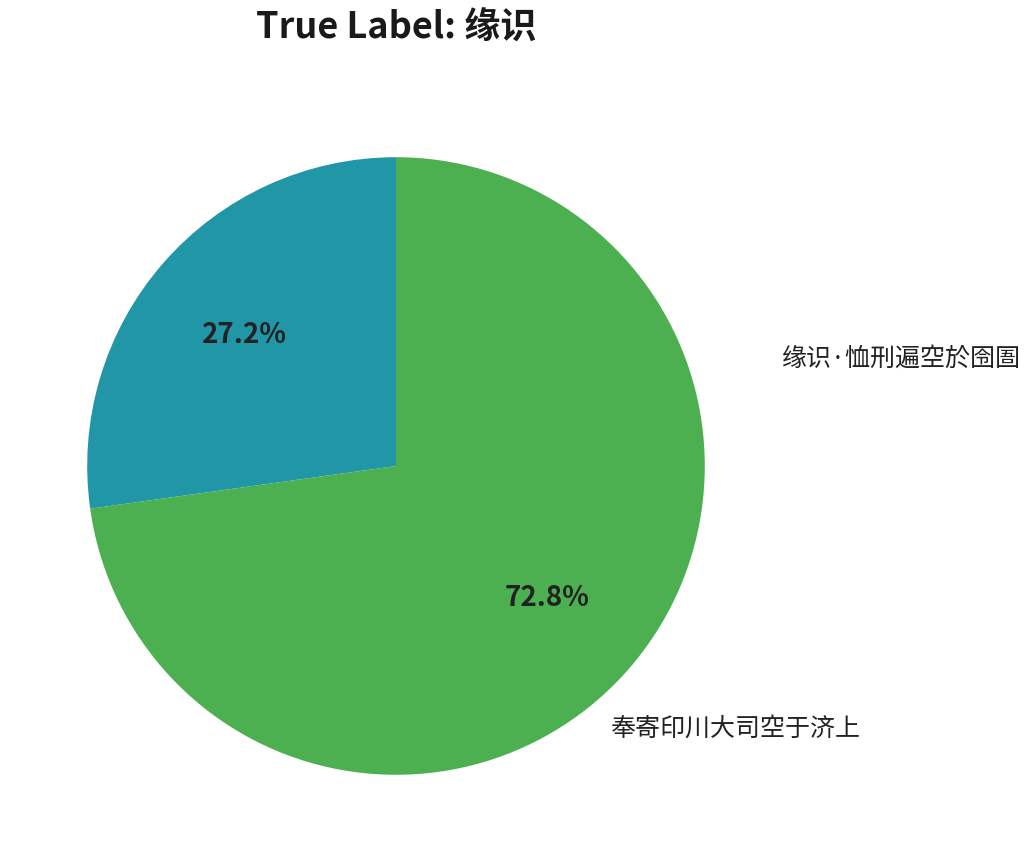

True or false: 缘识·恤刑遍空於囹圄 accounts for 27% of the total.

True